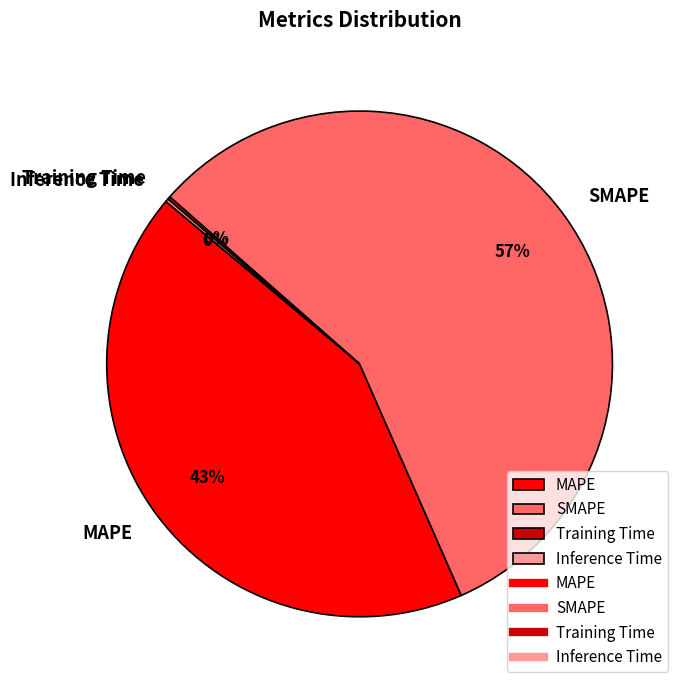

To the nearest percent, what portion does SMAPE represent?

57%